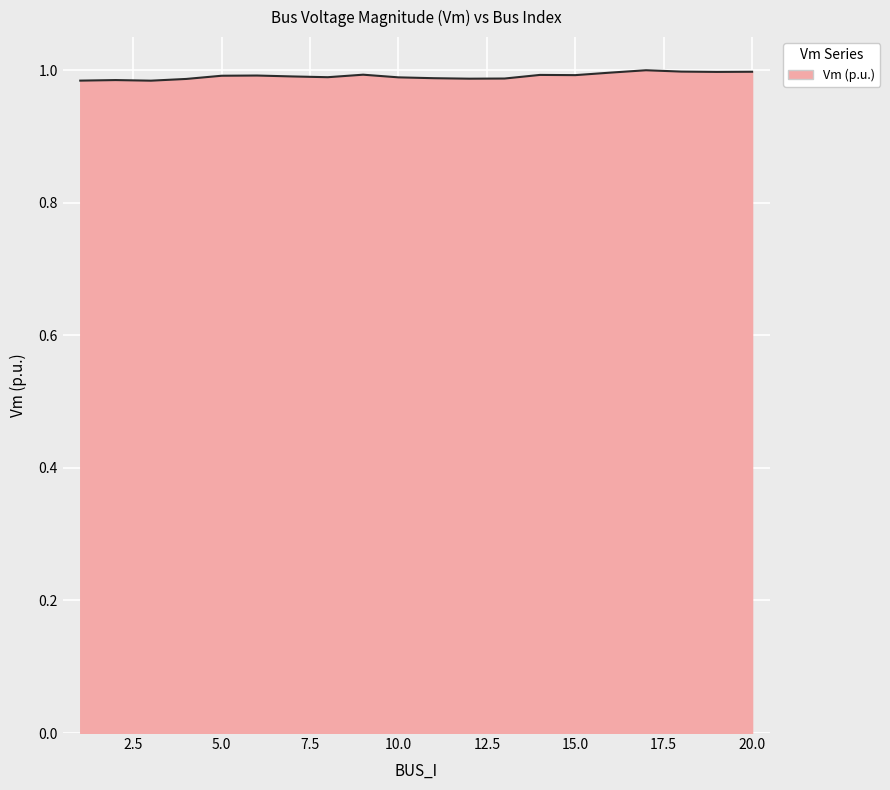

How many lines are shown in the chart?

1